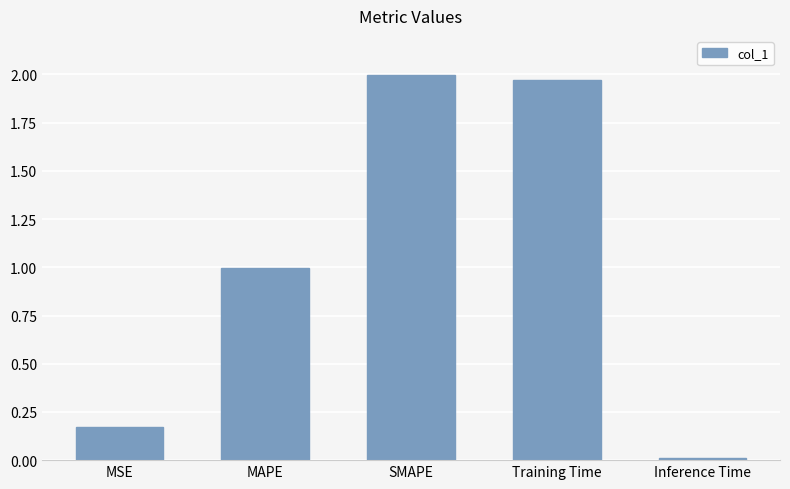

What is the label of the 3rd bar from the left?

SMAPE